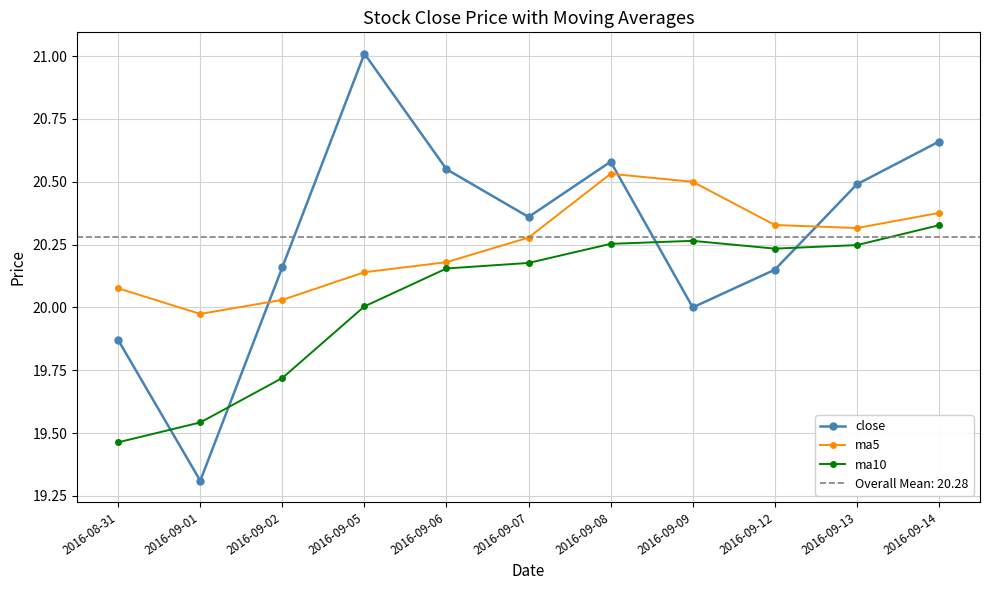

How many distinct data groups are displayed?

3